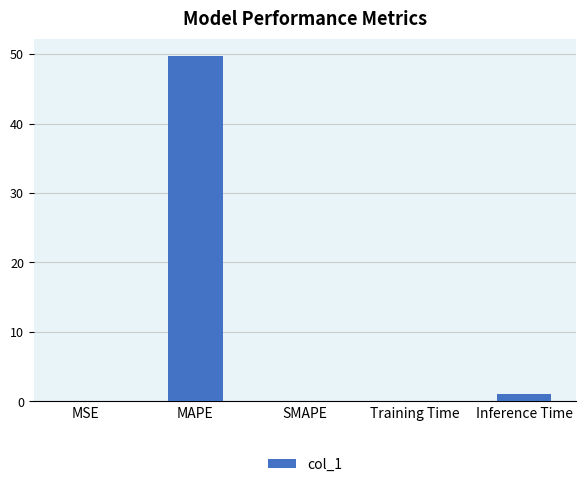

What is the greatest value displayed?

49.8